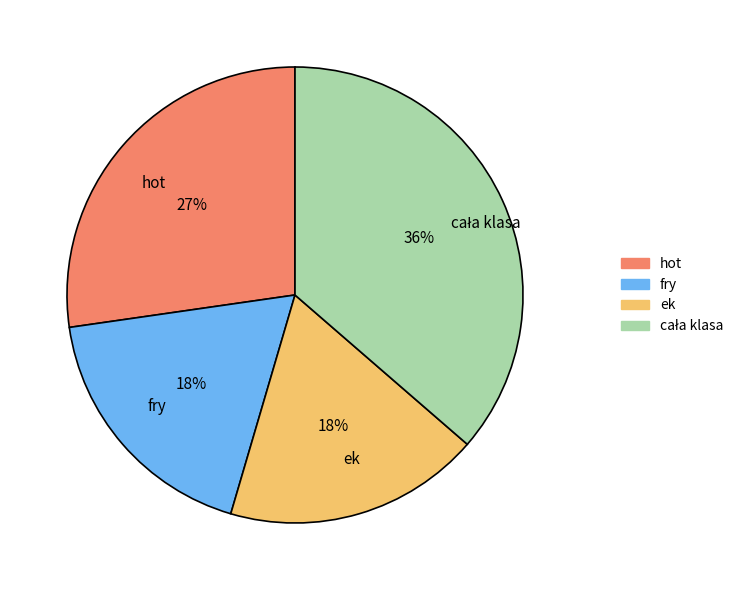

To the nearest percent, what portion does fry represent?

18%